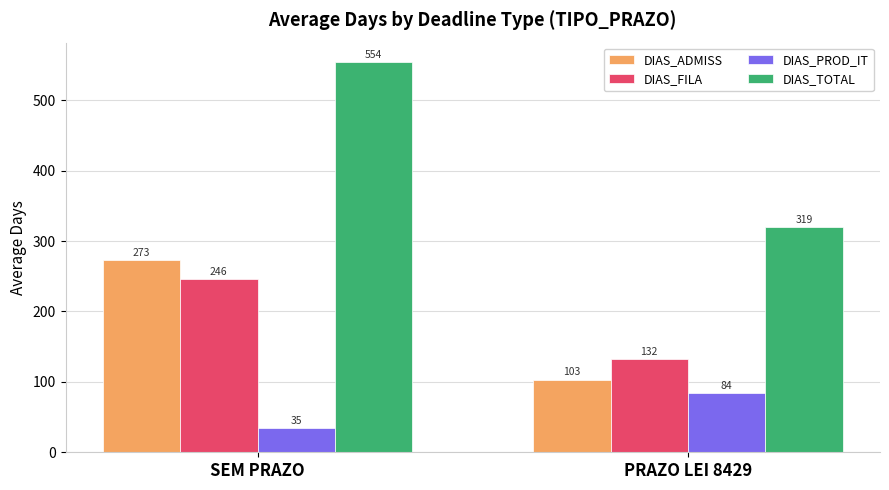

At which category is the sum across all series the highest?

SEM PRAZO